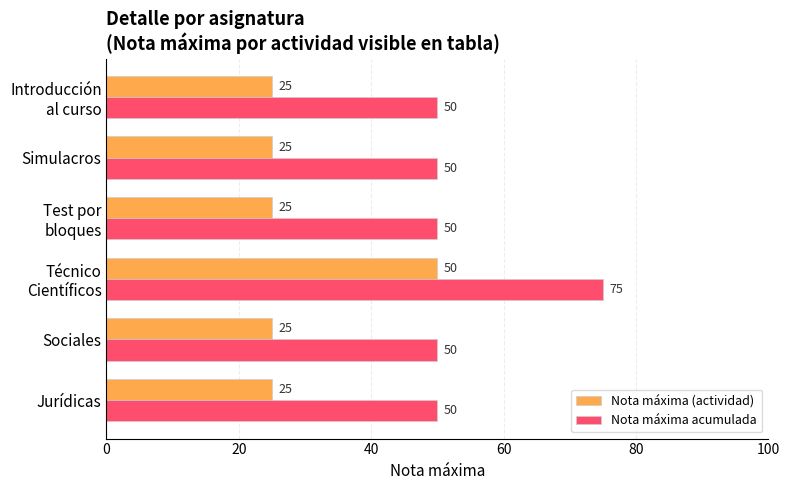

What is the maximum value shown in the chart?

75